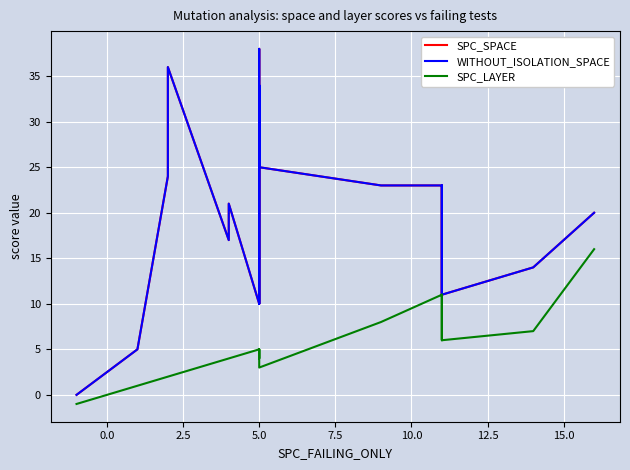

Is the value of SPC_LAYER at 17.5 greater than the value of SPC_SPACE at 14?

No